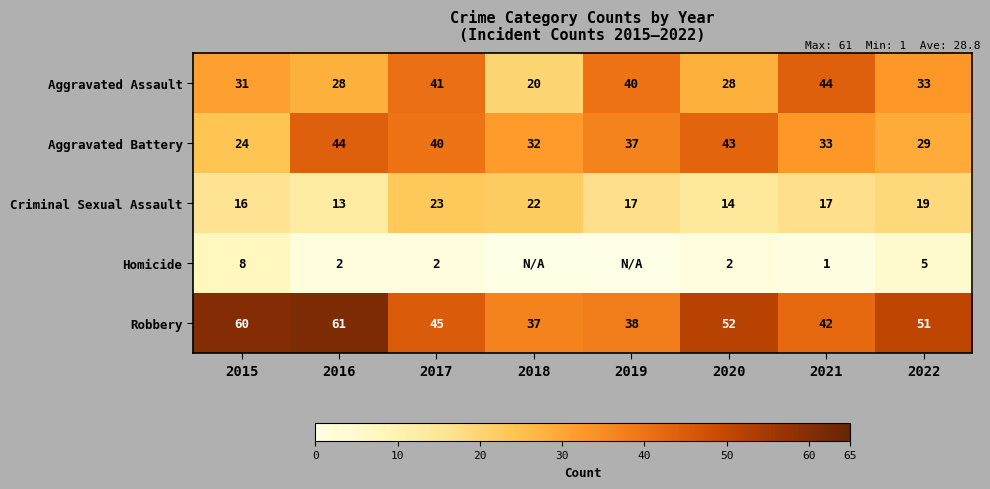

What is the difference between the Aggravated Battery values at 2020 and 2015?

19